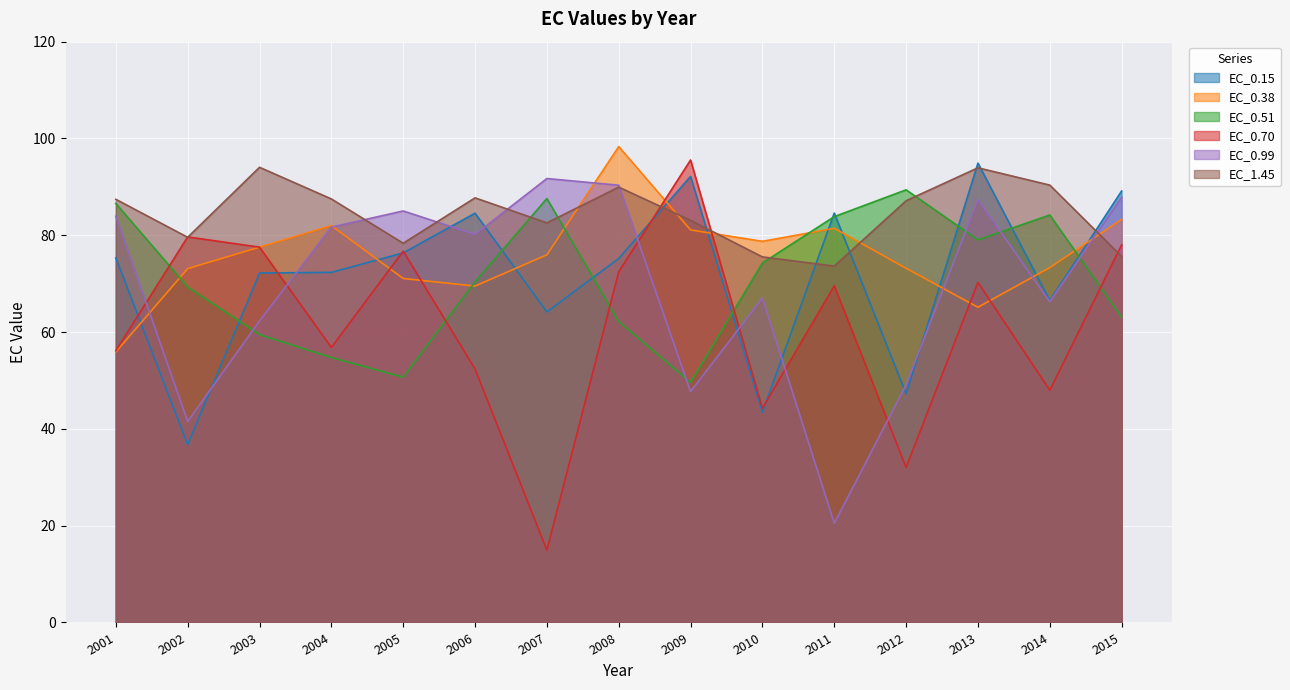

What is the spread (max minus min) of values at 2001?

31.5